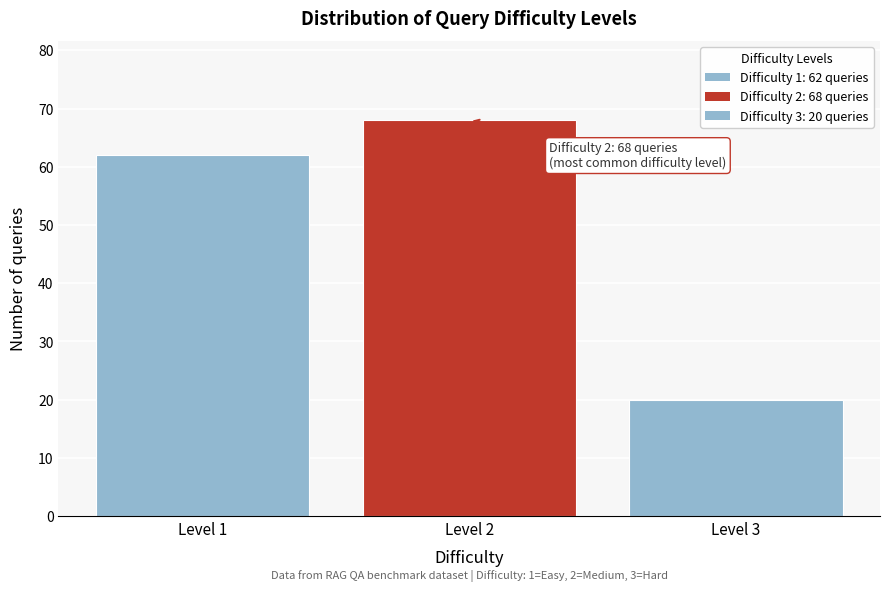

Count the number of data series in this chart.

1